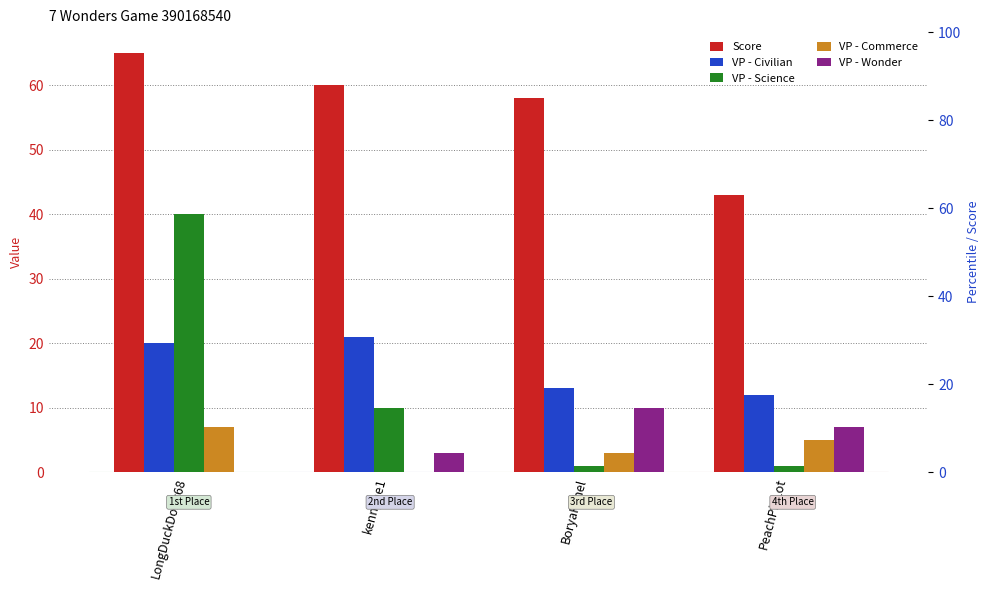

Between LongDuckDong68 and PeachPieLot, which series saw the biggest shift?

VP - Science